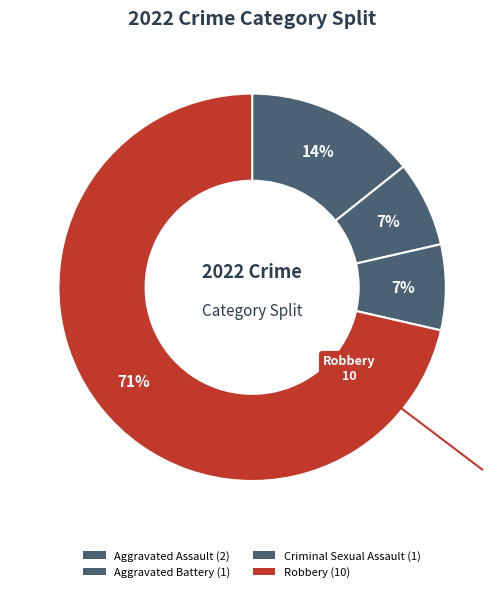

How many slices are in this pie chart?

4